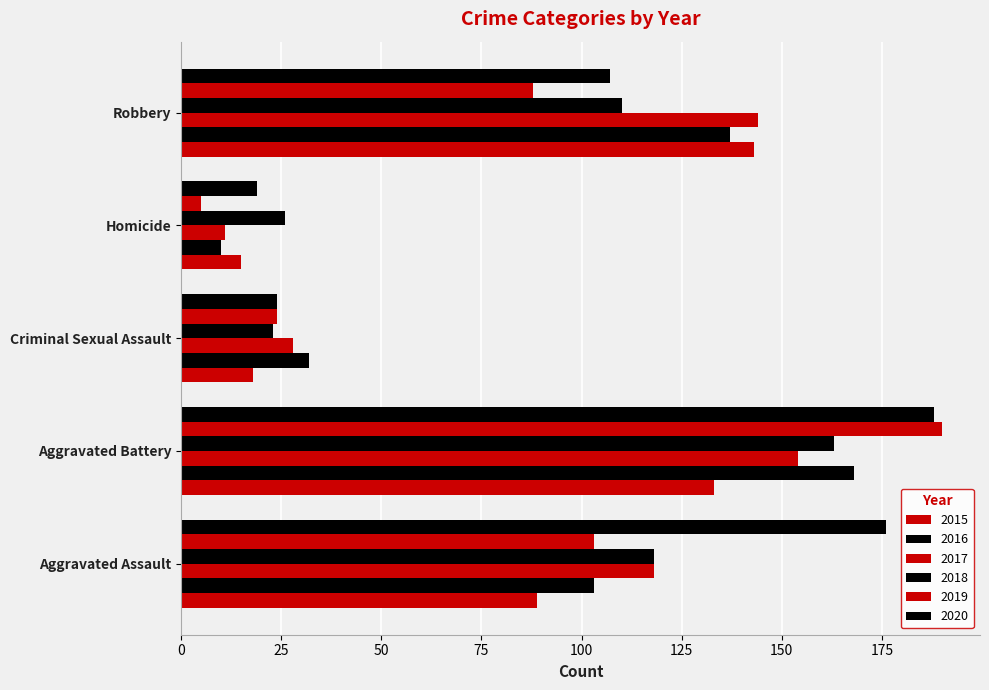

How many data points in 2018 are less than 110?

2